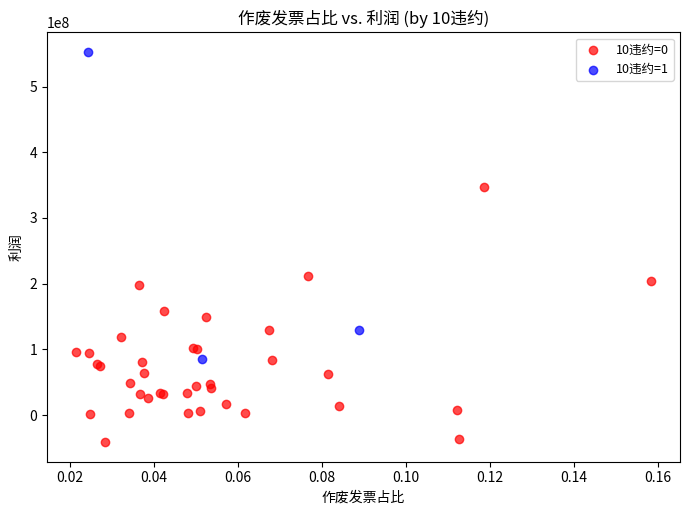

Which series has the widest spread of Y values?

10违约=1